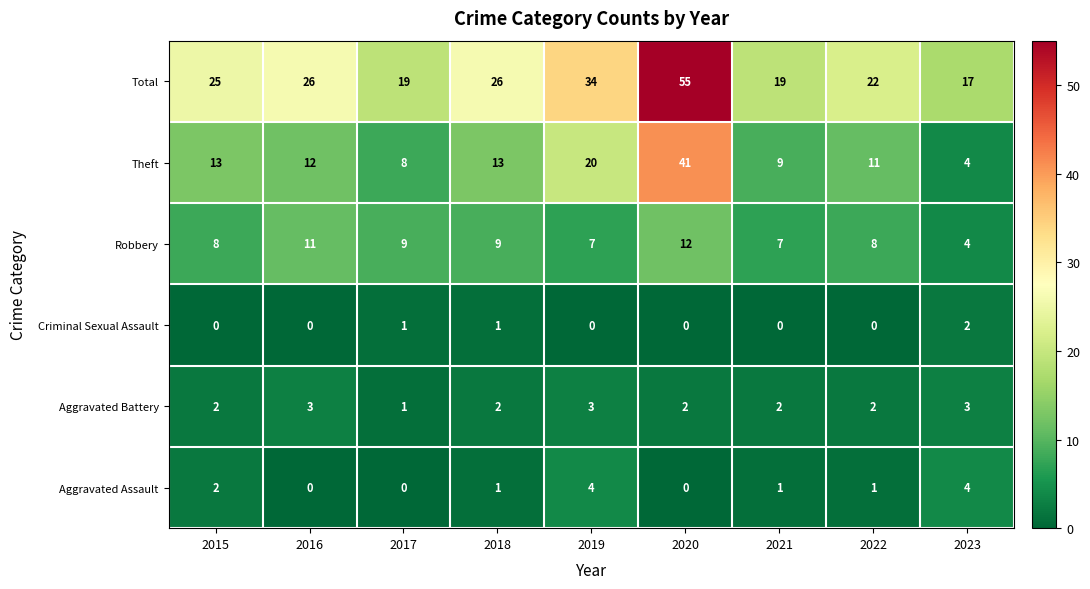

Where is Aggravated Assault nearest to the value 2?

2015